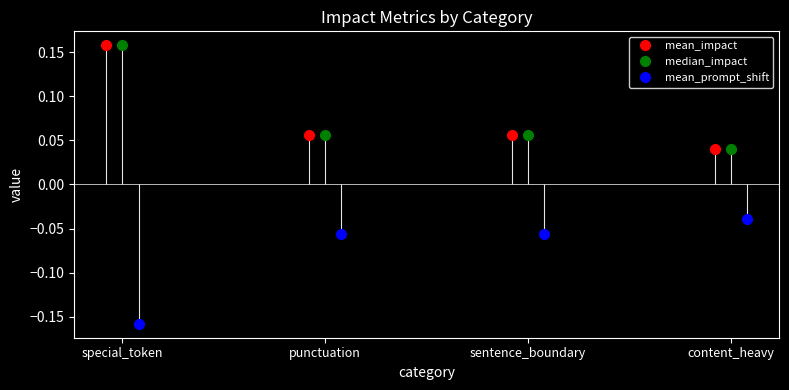

True or false: median_impact and mean_prompt_shift cross at least once.

False